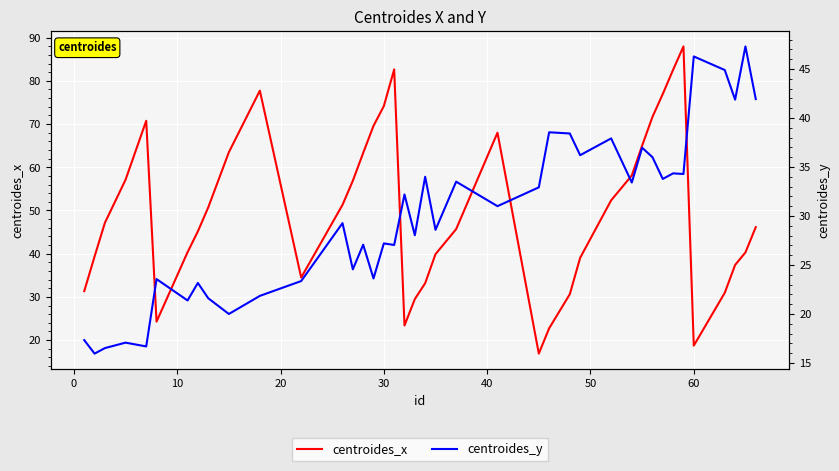

True or false: centroides_y and centroides_x cross at least once.

True